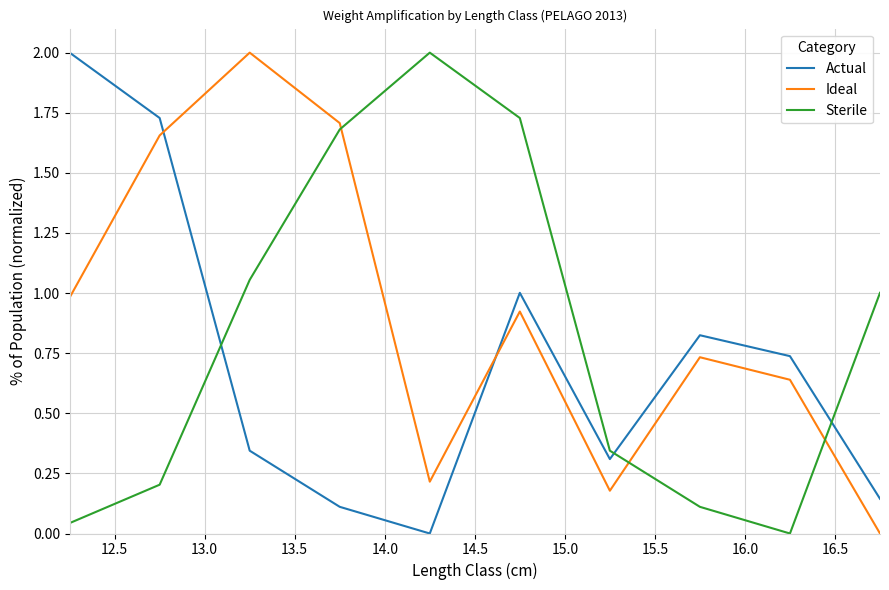

True or false: Ideal and Sterile cross at least once.

True